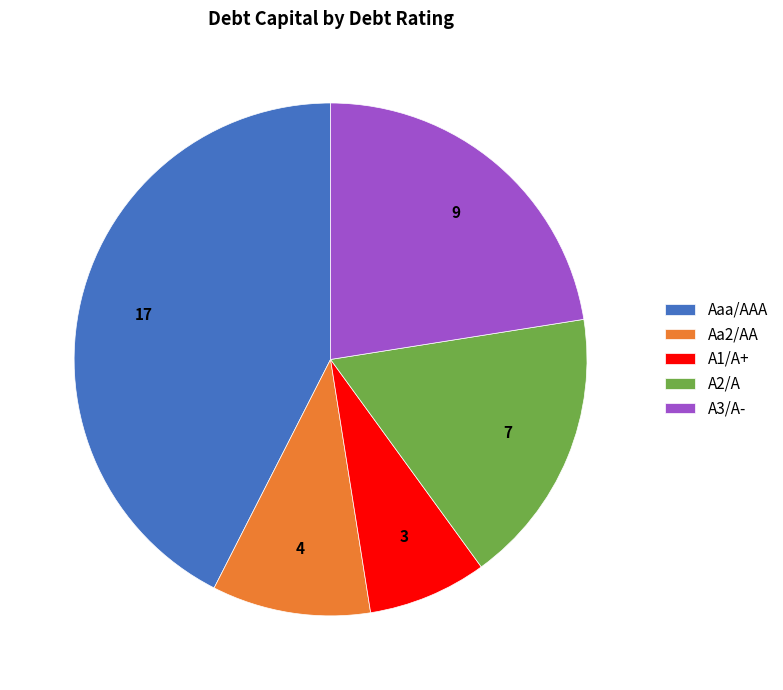

Rank the categories by value from lowest to highest.

A1/A+, Aa2/AA, A2/A, A3/A-, Aaa/AAA